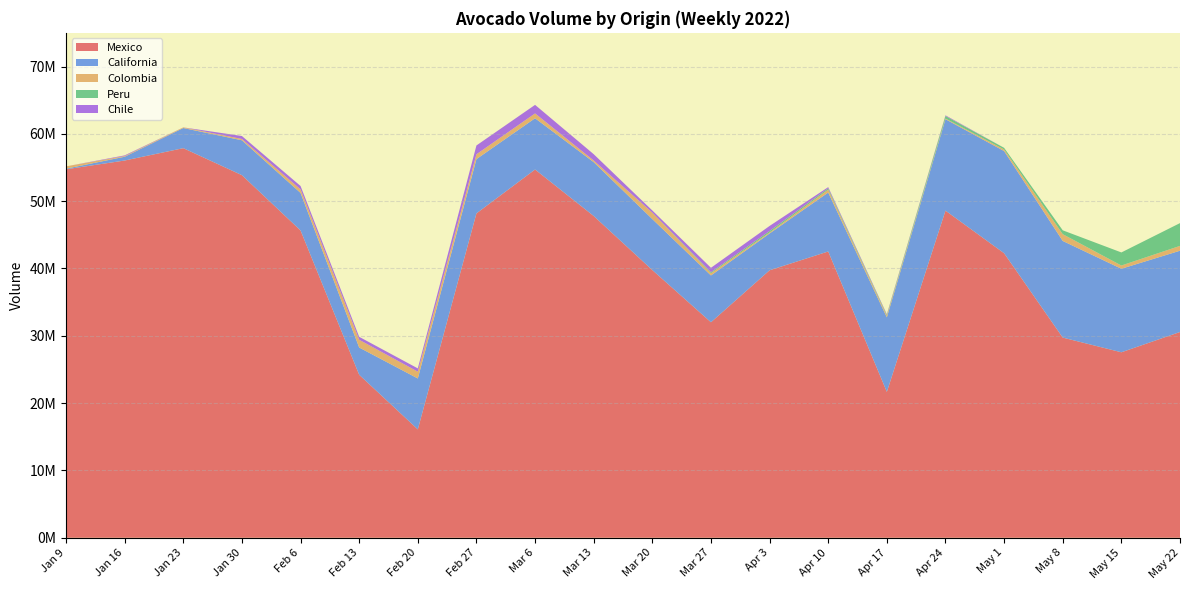

Reading left to right, list all the values displayed in this chart.

Mexico: 54732452	56035143	57869248	53858286	45647496	24206759	16095286	48178614	54699401	47793049	39761617	32010186	39730490	42523988	21667046	48592013	42261450	29731474	27550590	30561240
California: 93645	561610	2995383	5184868	5577043	4051727	7567540	8065752	7615250	8002957	7576490	6952970	5472317	8757166	11074596	13582443	15179931	14357970	12408200	12076707
Colombia: 340000	100000	95663	191326	526146	1147954	1004460	717472	717472	239157	956629	334820	143494	430483	239157	95663	239157	1004460	478314	717471
Peru: 0	0	0	0	0	0	0	0	0	0	0	142223	221434	189630	134322	379261	238504	573888	1943144	3383691
Chile: 0	100000	0	440000	500000	440000	490000	1310000	1270000	940000	320000	660000	750000	180000	90000	100000	0	0	0	0